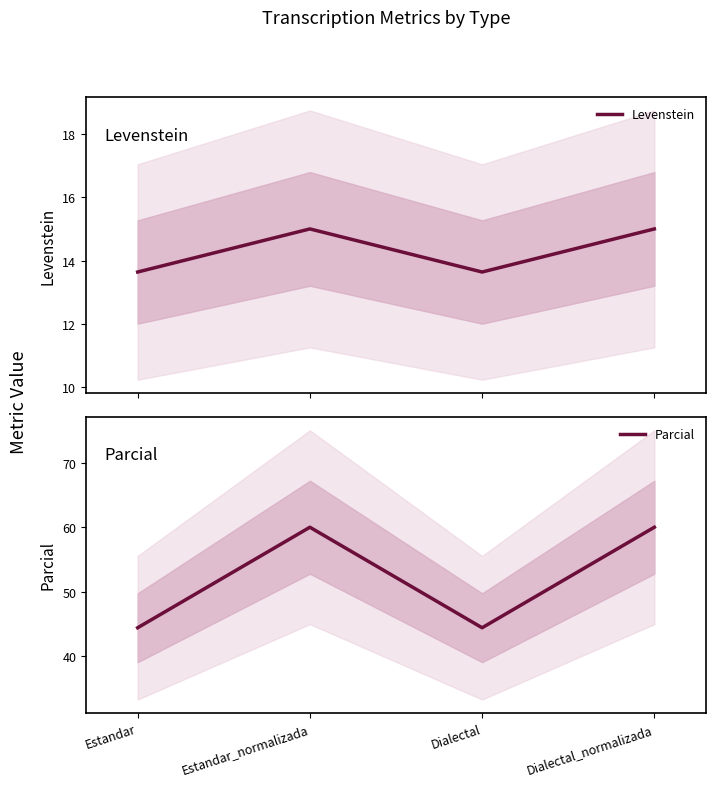

Where is the first local maximum for Parcial?

Estandar_normalizada